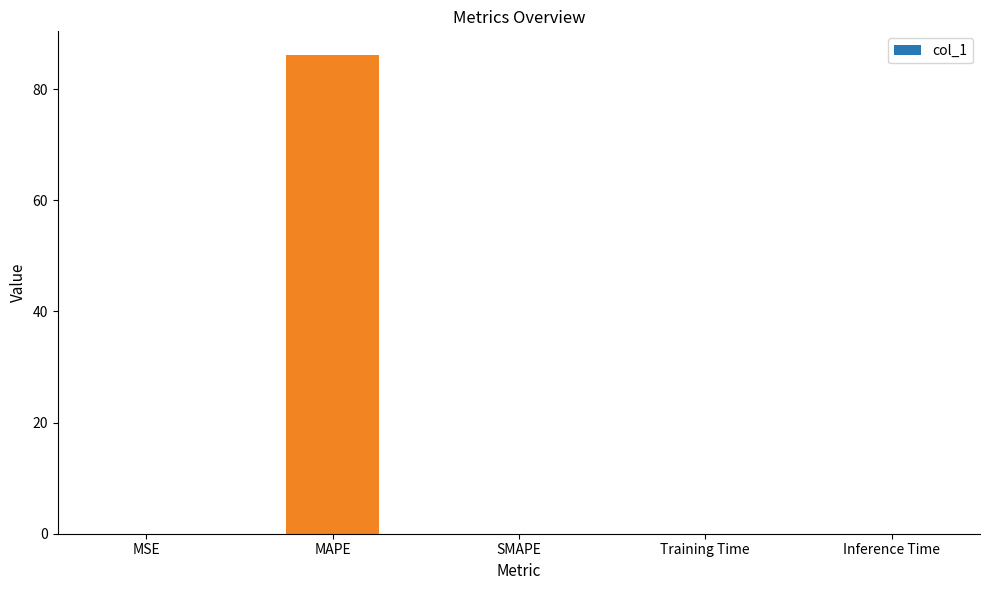

Is it true that the value at MAPE is 20.7?

False